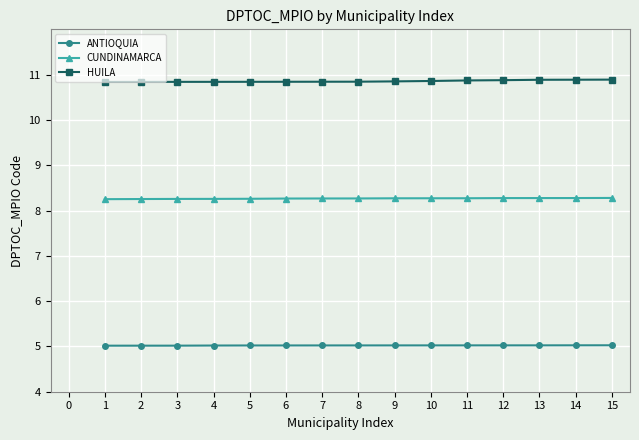

What are all the series names shown in the legend?

ANTIOQUIA, CUNDINAMARCA, HUILA